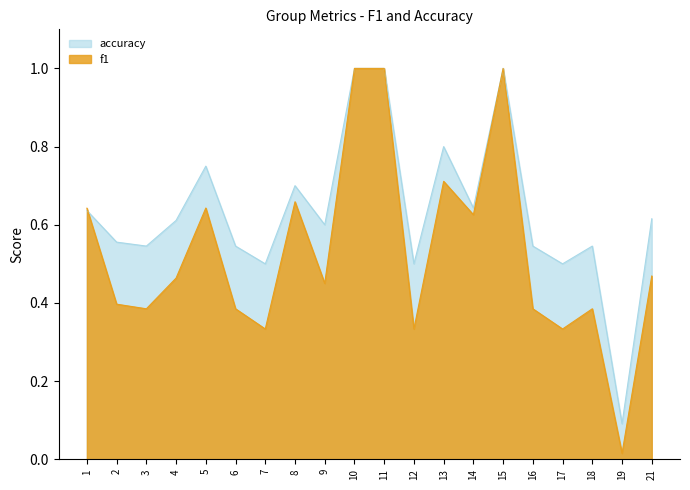

True or false: f1 and accuracy cross at least once.

True